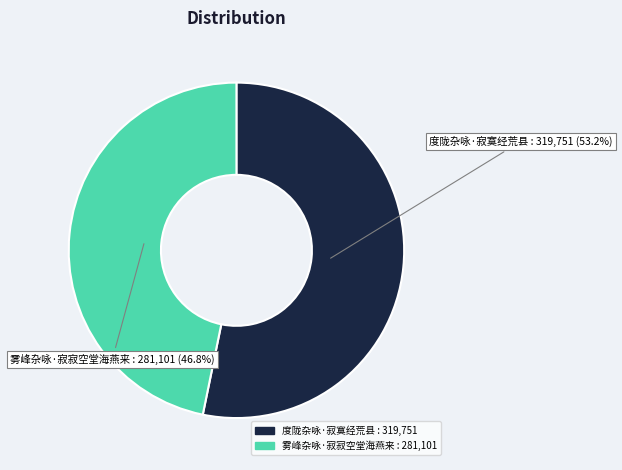

Which has a higher value, 度陇杂咏·寂寞经荒县 or 雾峰杂咏·寂寂空堂海燕来?

度陇杂咏·寂寞经荒县